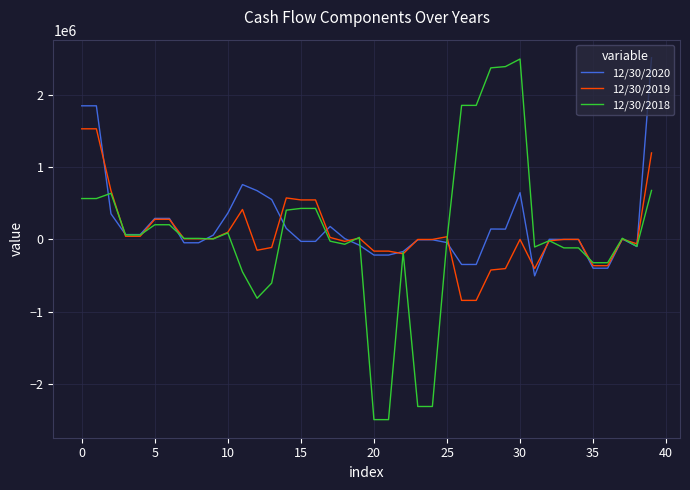

Which series has the largest range (max minus min)?

12/30/2018